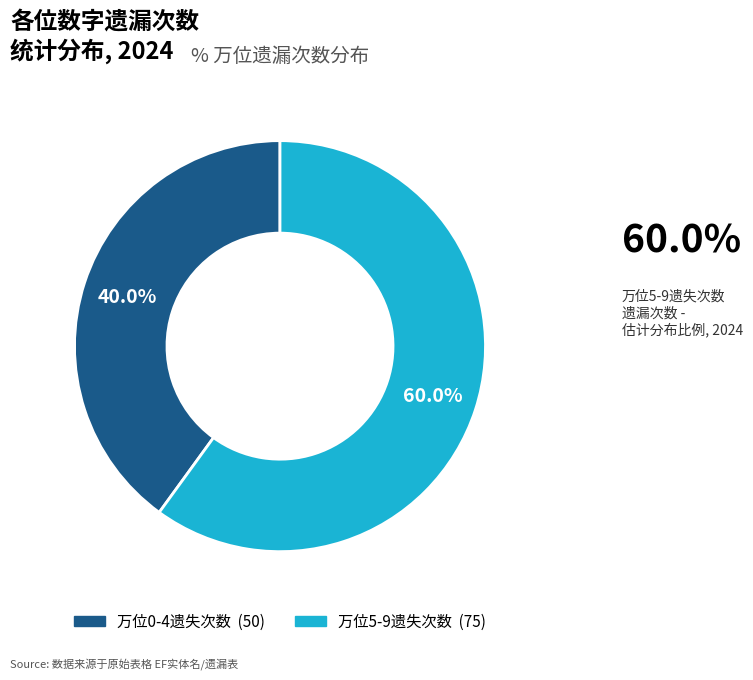

Is there any slice that represents more than half of the pie?

Yes